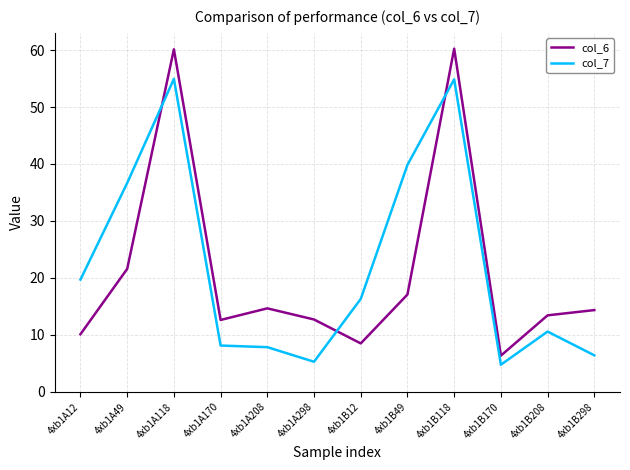

How many lines are shown in the chart?

2